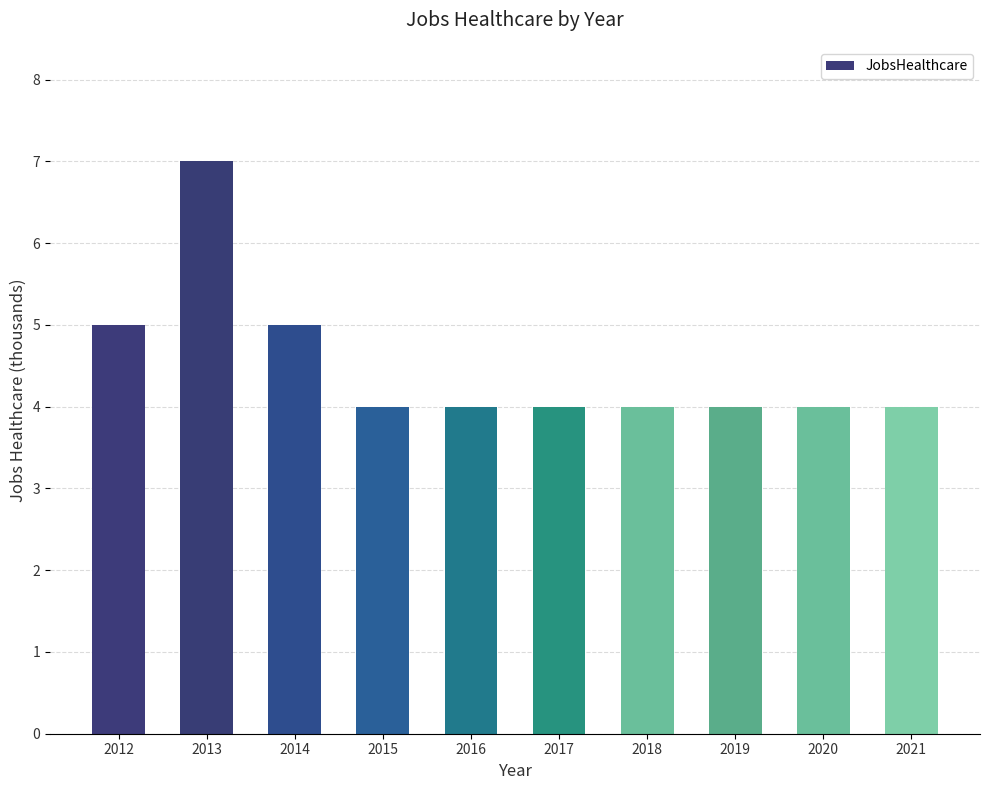

What value does the data have at 2017?

4